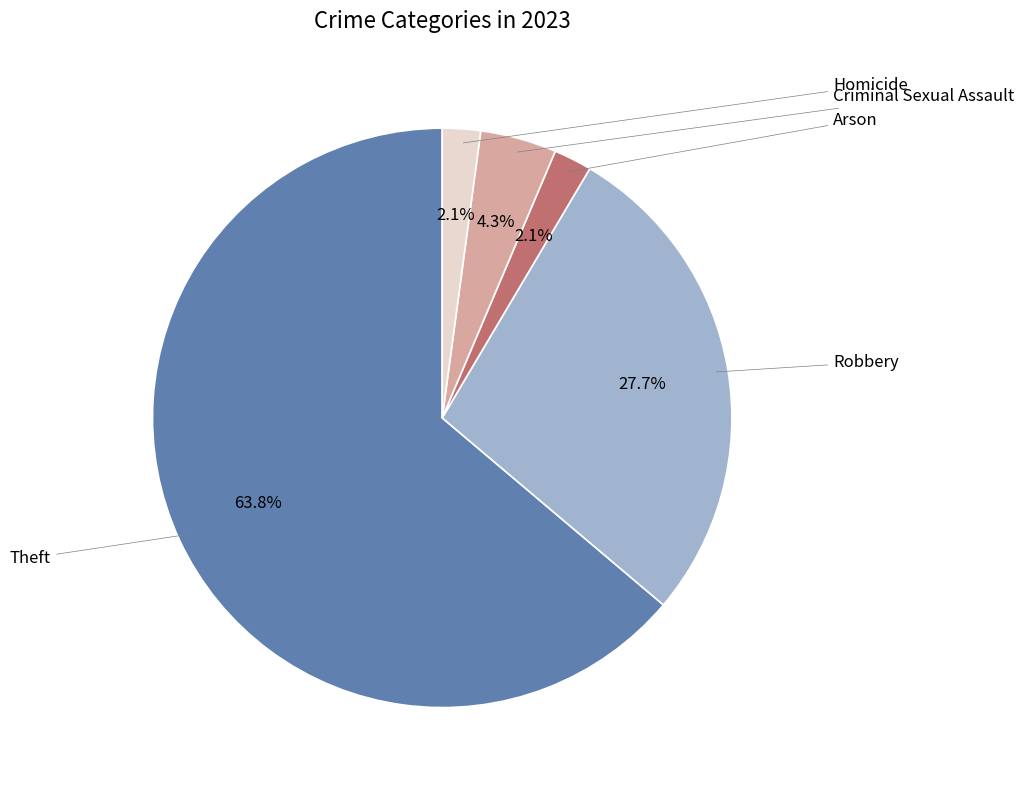

Does any single category account for the majority?

Yes